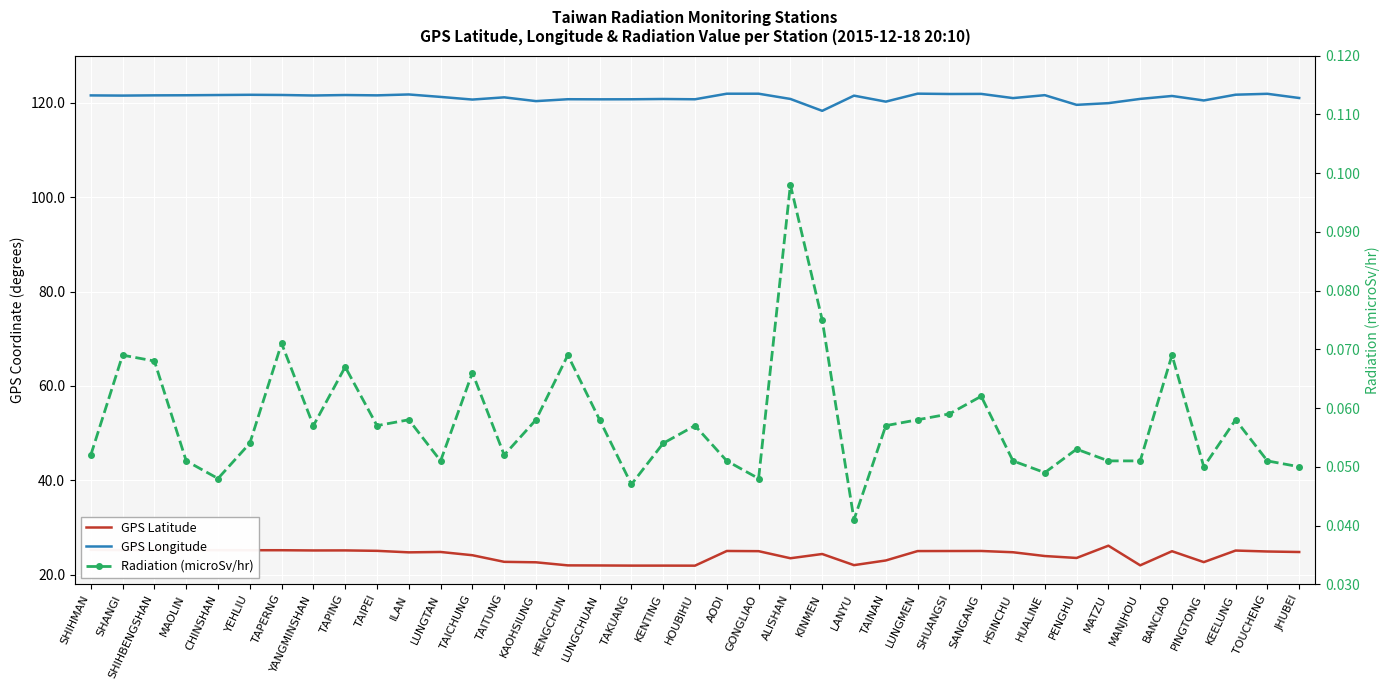

Is the value of GPS Longitude at SHANGI greater than the value of Radiation (microSv/hr) at CHINSHAN?

Yes